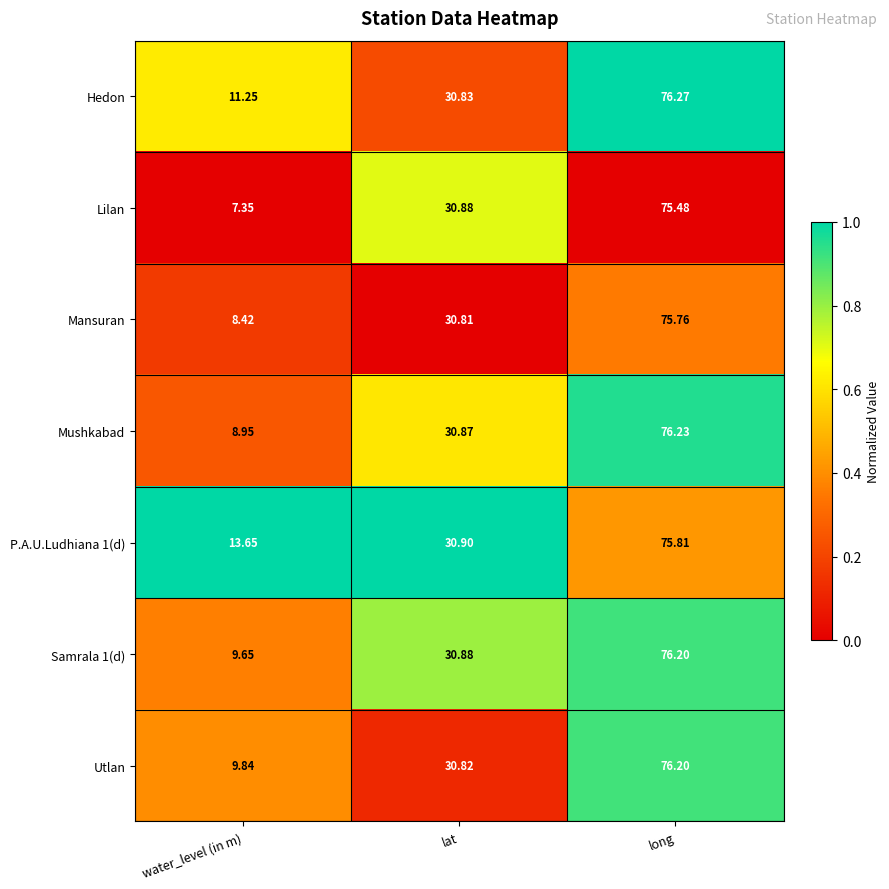

Which series has the largest range (max minus min)?

Lilan